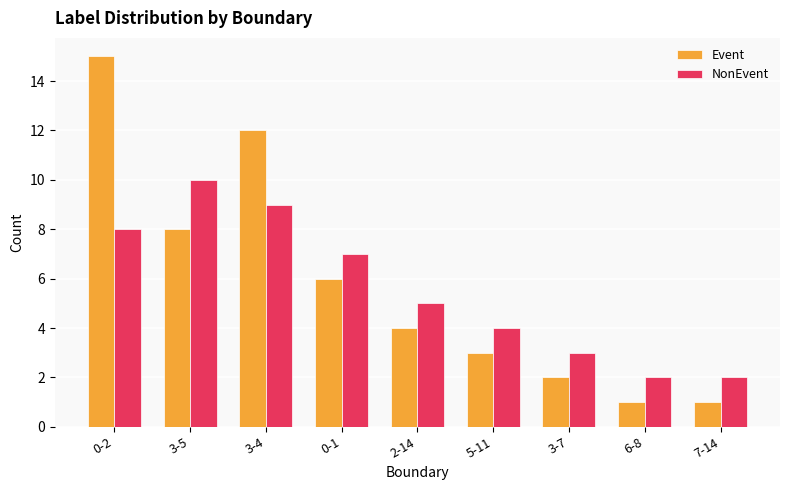

The value of NonEvent at 3-7 is 3. True or false?

True